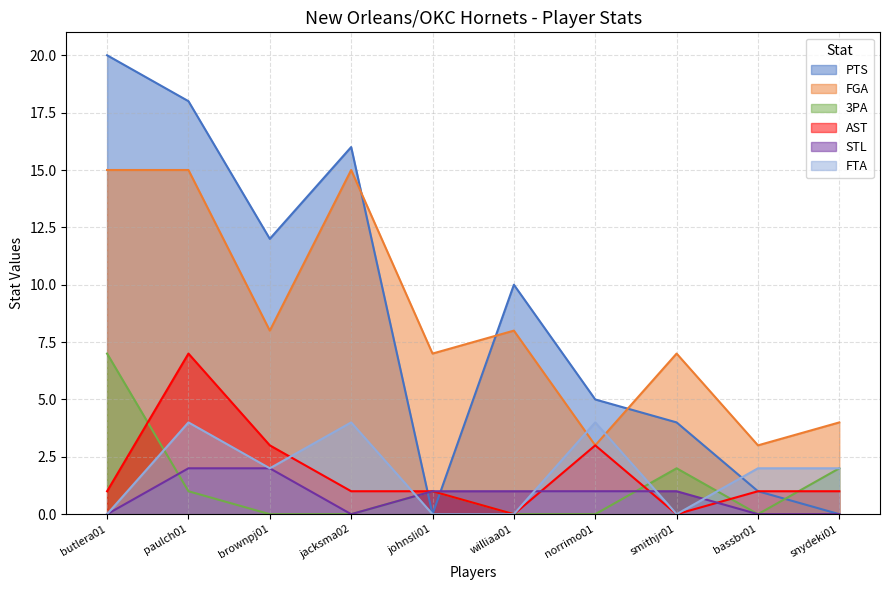

Rank the series by their maximum value, from lowest to highest.

STL, FTA, 3PA, AST, FGA, PTS